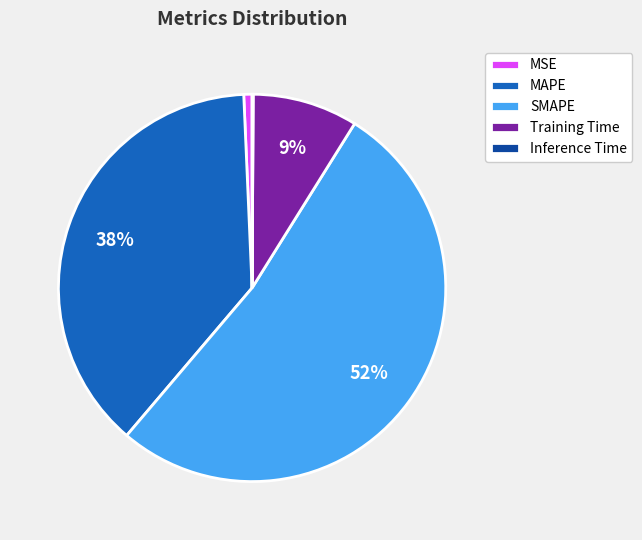

Between MSE and SMAPE, which is larger?

SMAPE